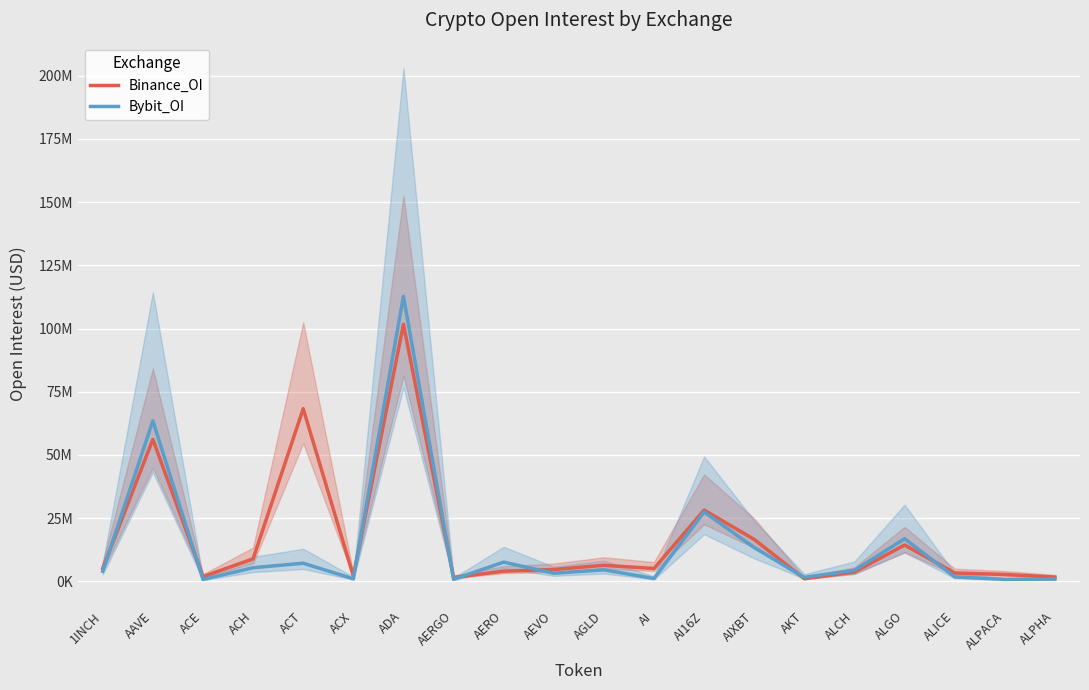

List the series in order of their peak value, highest first.

Bybit_OI, Binance_OI